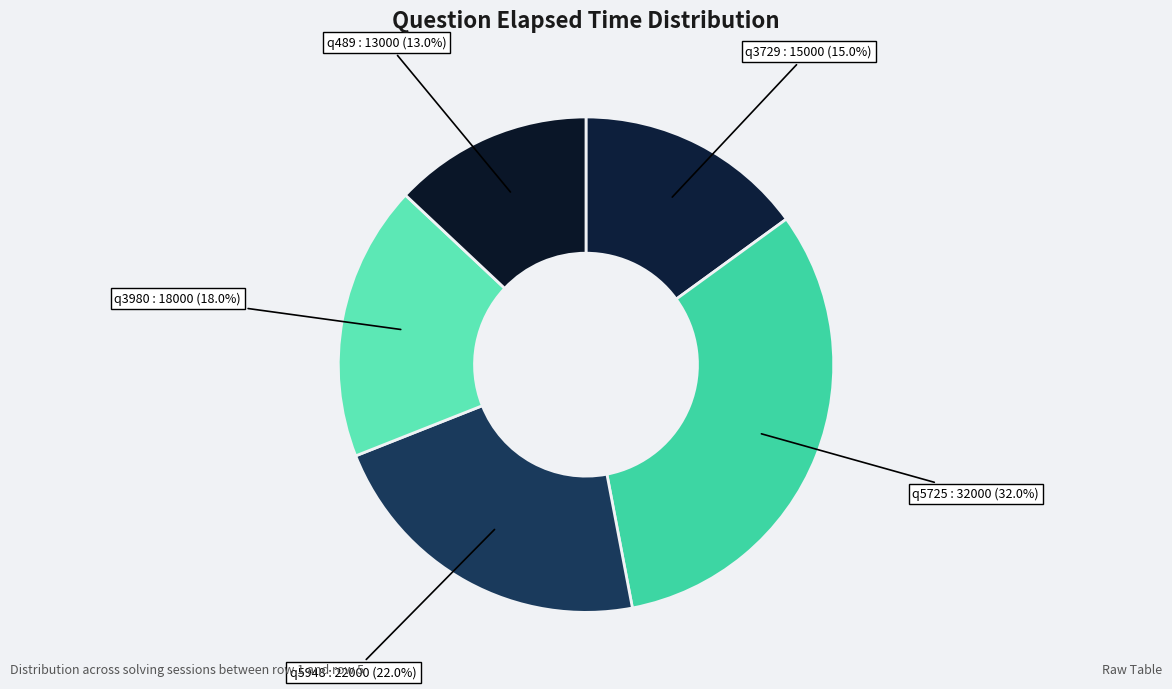

Combined, what portion of the pie is q3980 and q5725?

50.0%